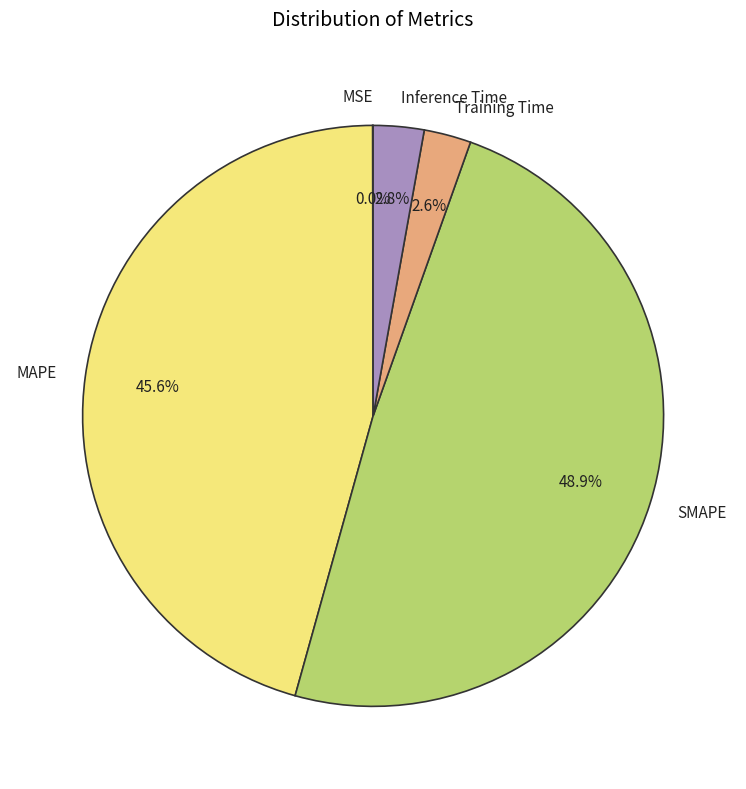

True or false: MAPE accounts for 58% of the total.

False